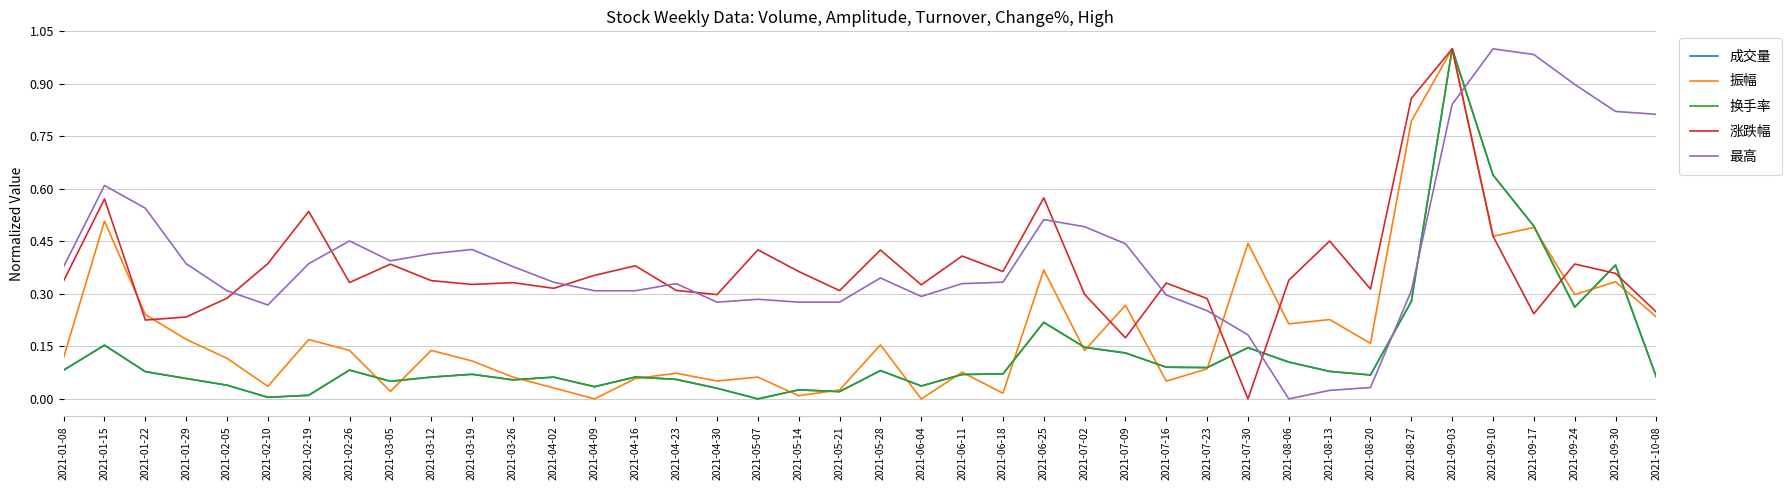

After their last crossing, which series has the higher values: 振幅 or 最高?

最高